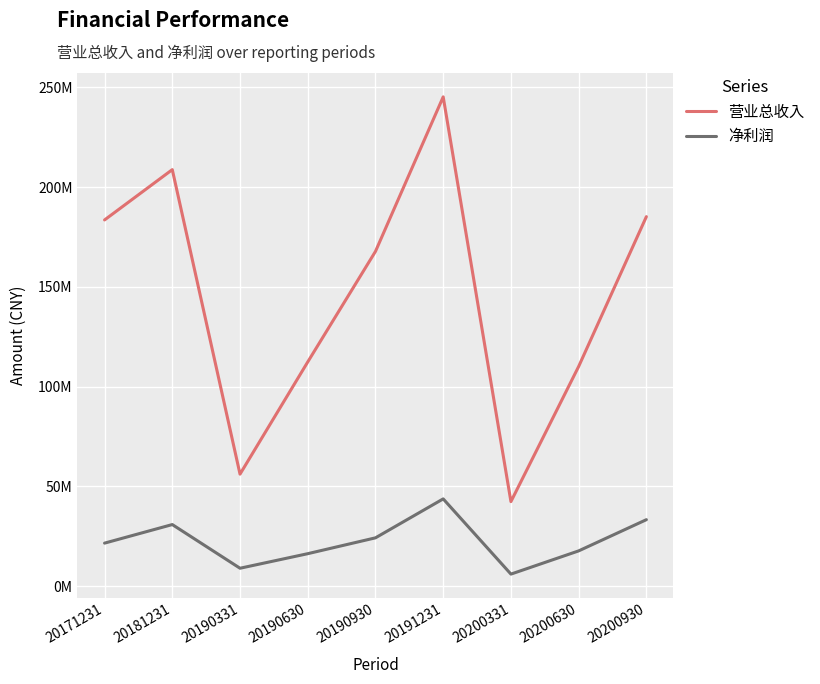

What is the value of the 净利润 point at the 1st from the left?

21556480.9